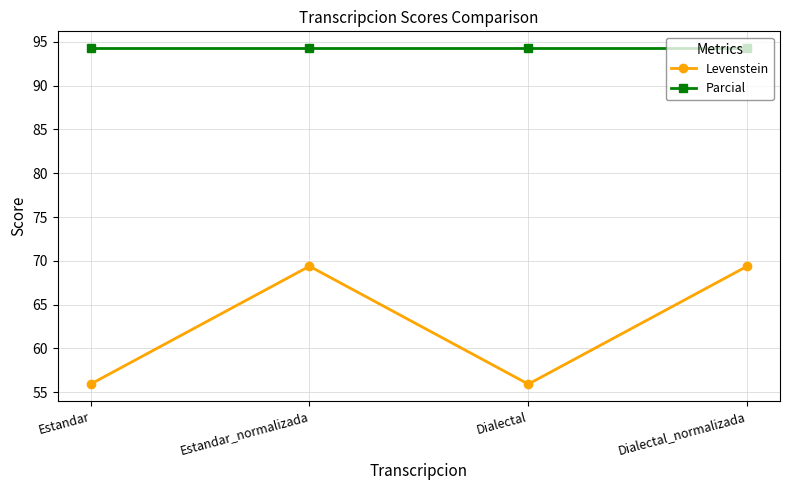

Does the chart display data point markers on the line(s)?

Yes